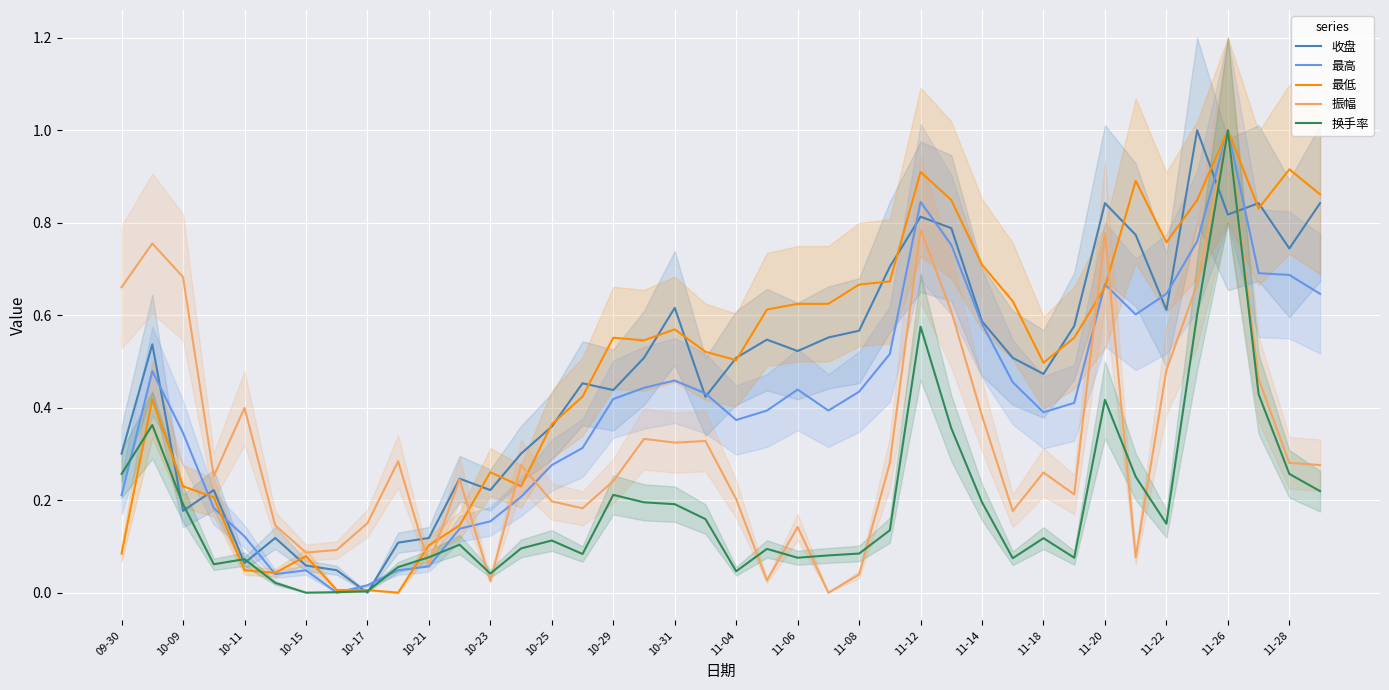

In 换手率, how many points are lower than both neighbors (excluding endpoints)?

9